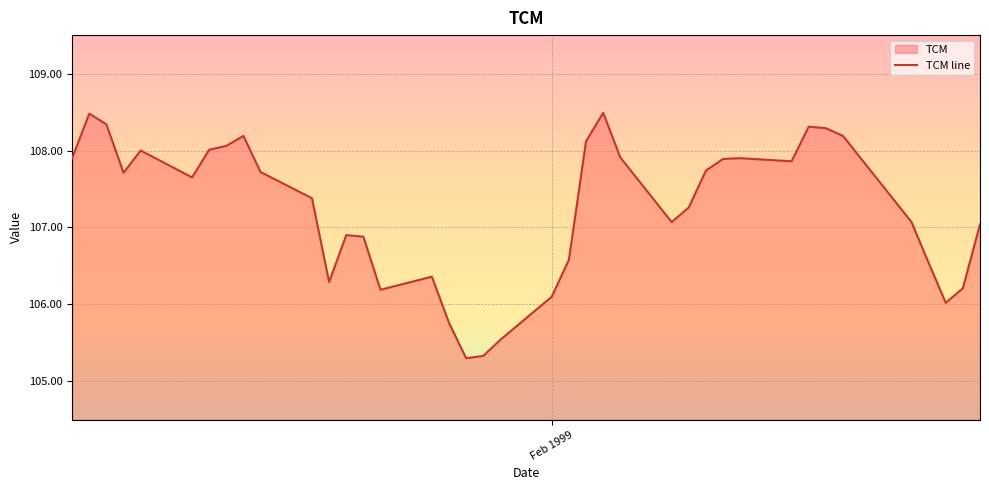

How many points are higher than both their immediate neighbors (excluding endpoints)?

8